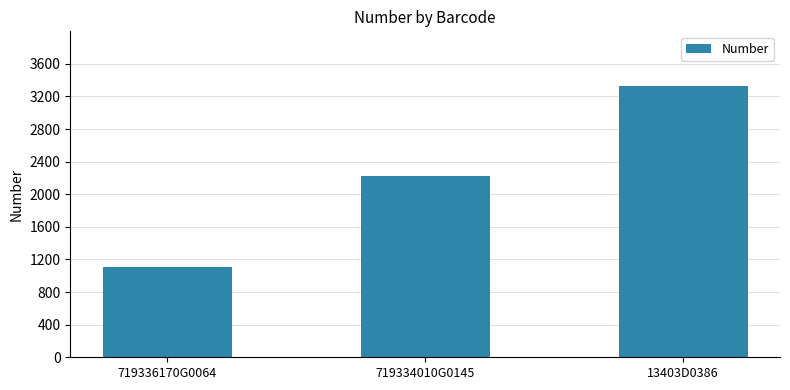

What is the sum of the values at 13403D0386 and 719334010G0145?

5555